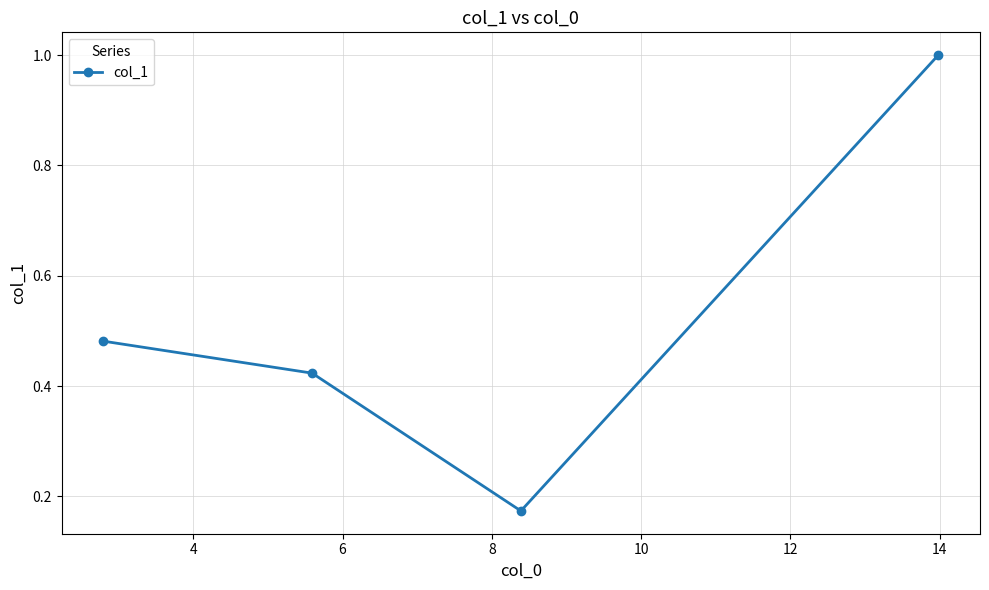

What is the difference between the maximum and minimum values?

0.8